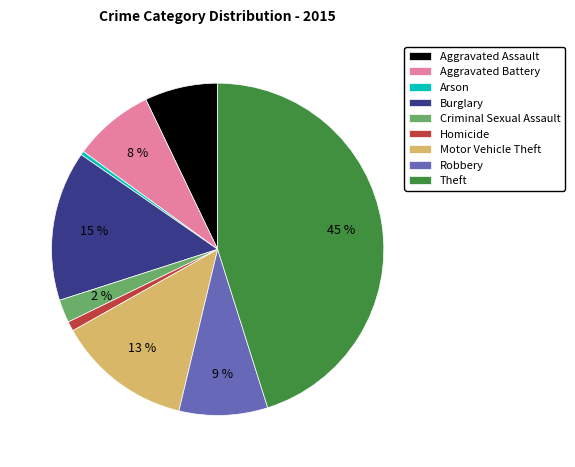

Approximately how many times larger is the value at Motor Vehicle Theft compared to Theft?

0.3